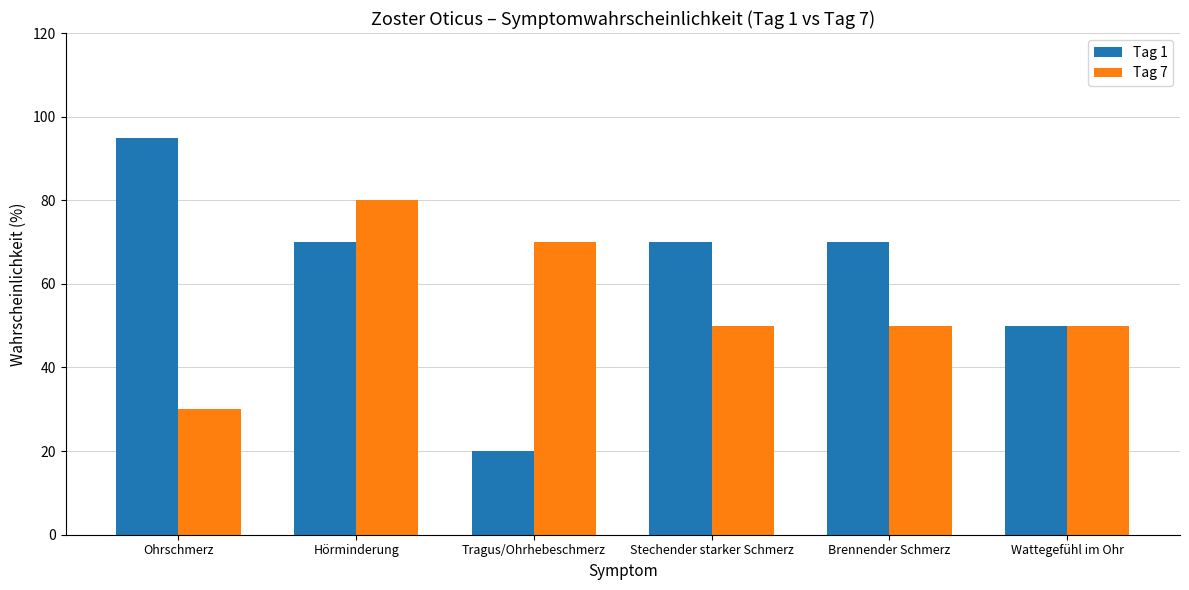

What is the label of the 6th bar from the right?

Ohrschmerz